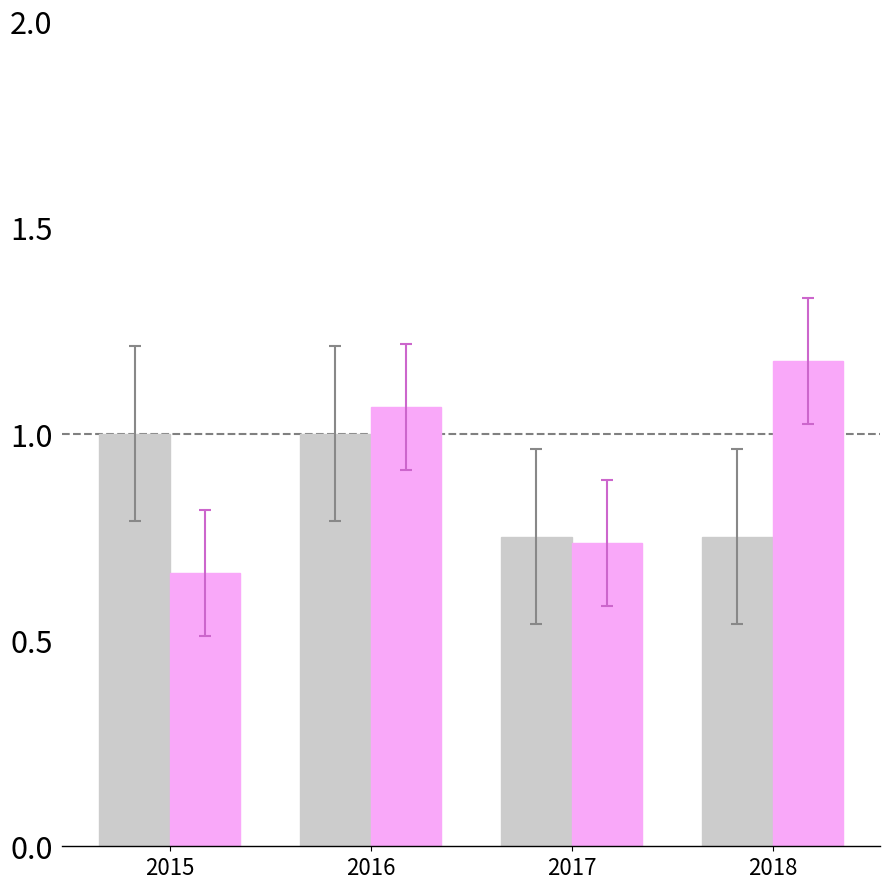

How many data points does each series have?

4